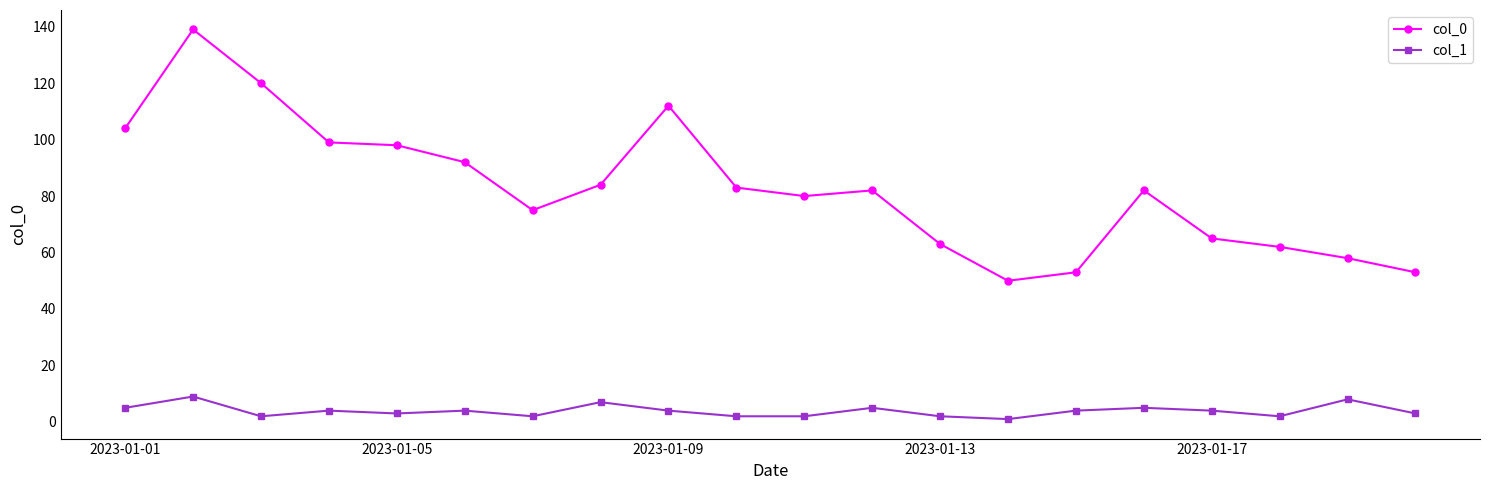

List the series in order of their overall mean, lowest first.

col_1, col_0